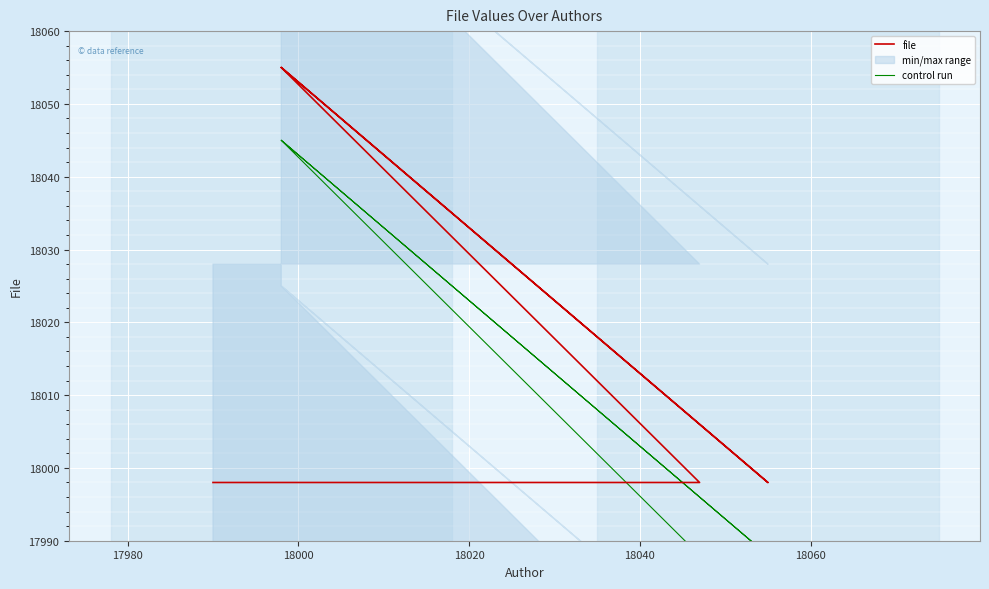

Reading left to right, transcribe all the data shown in this chart.

file: 17998	17998	18055	17998	18055	18055
control run: 17988	17988	18045	17988	18045	18045